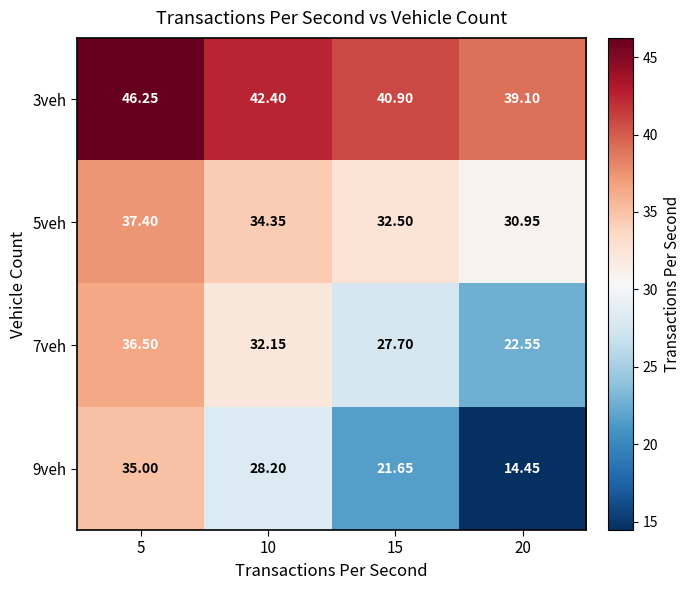

Is the value of 9veh at 15 greater than the value of 3veh at 10?

No